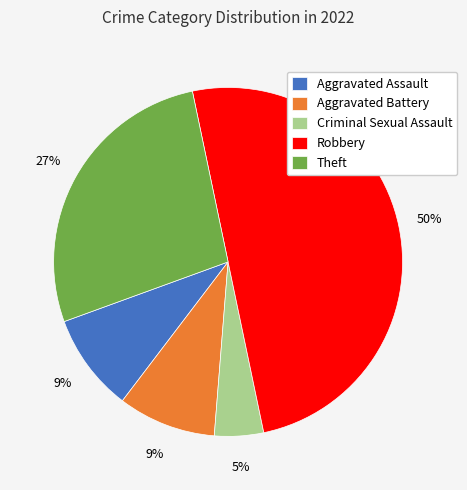

Does Criminal Sexual Assault account for over 50% of the chart?

No